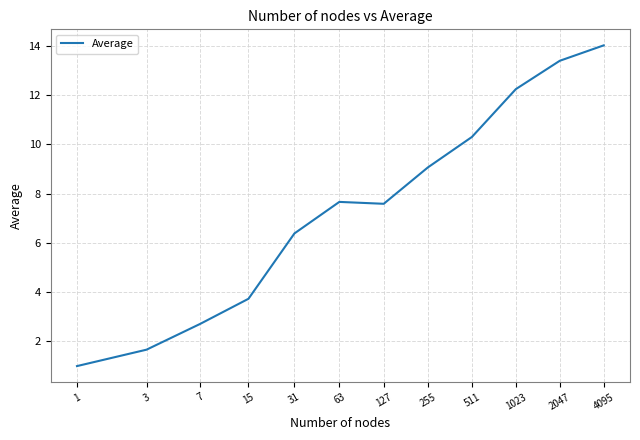

What is the difference between the maximum and minimum values?

13.0